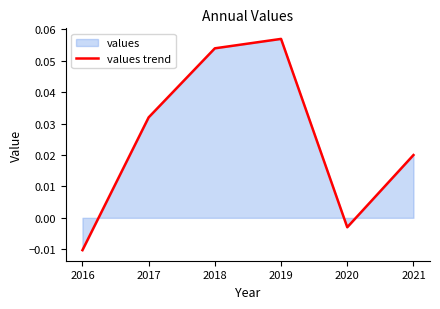

Where does the data first go above 0?

2017